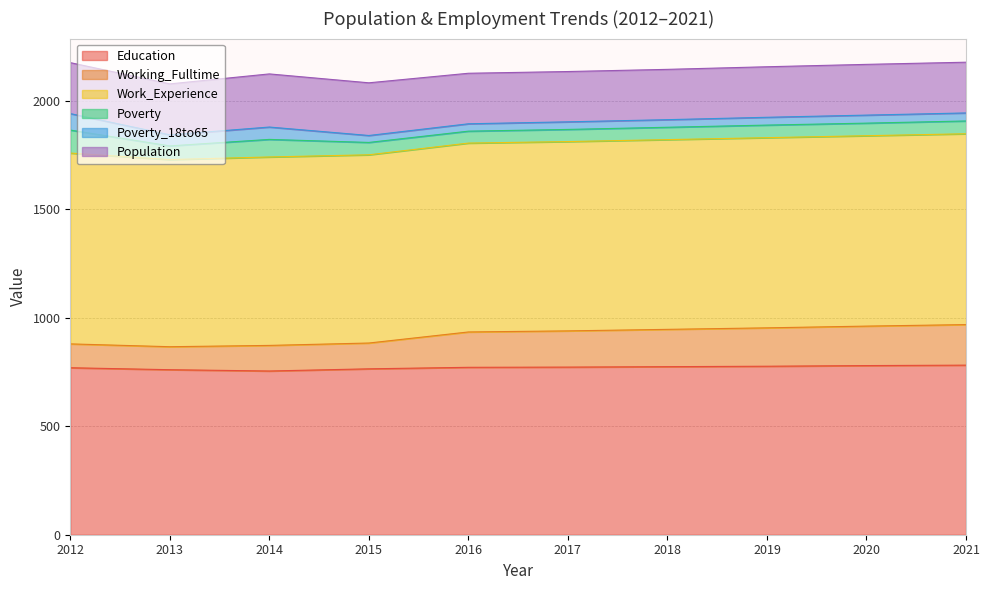

What is the sum of all Poverty_18to65 values?

430